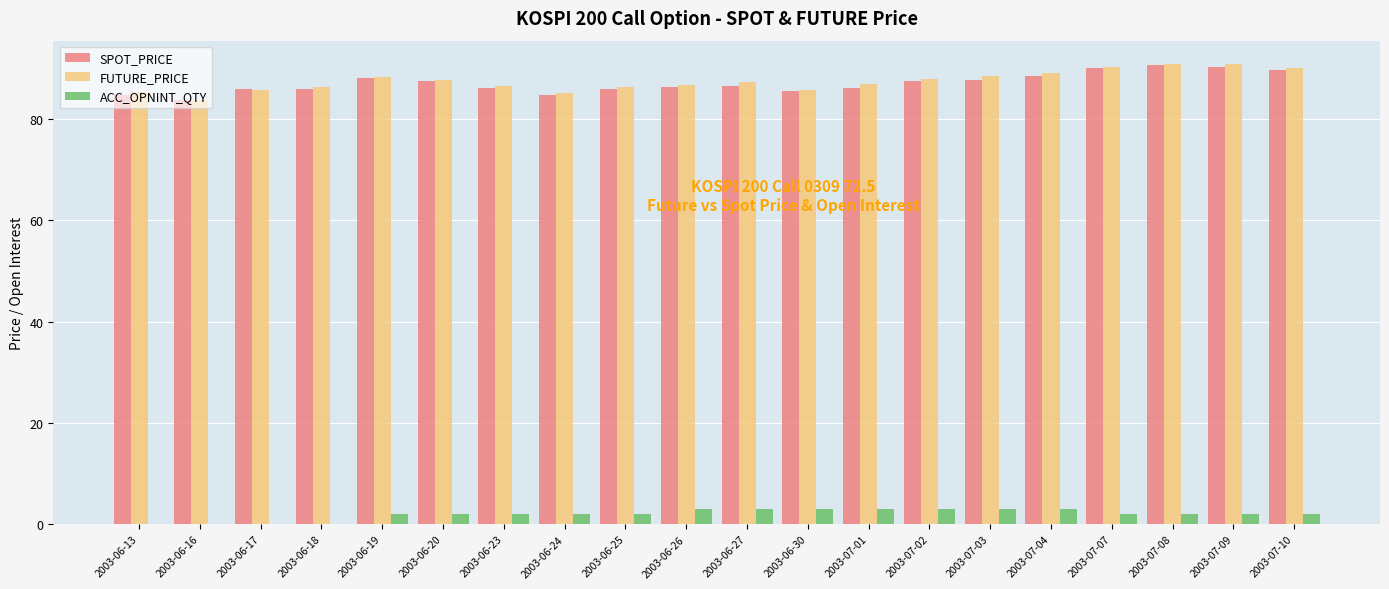

Is it true that SPOT_PRICE equals 90.3 at 2003-07-09?

True